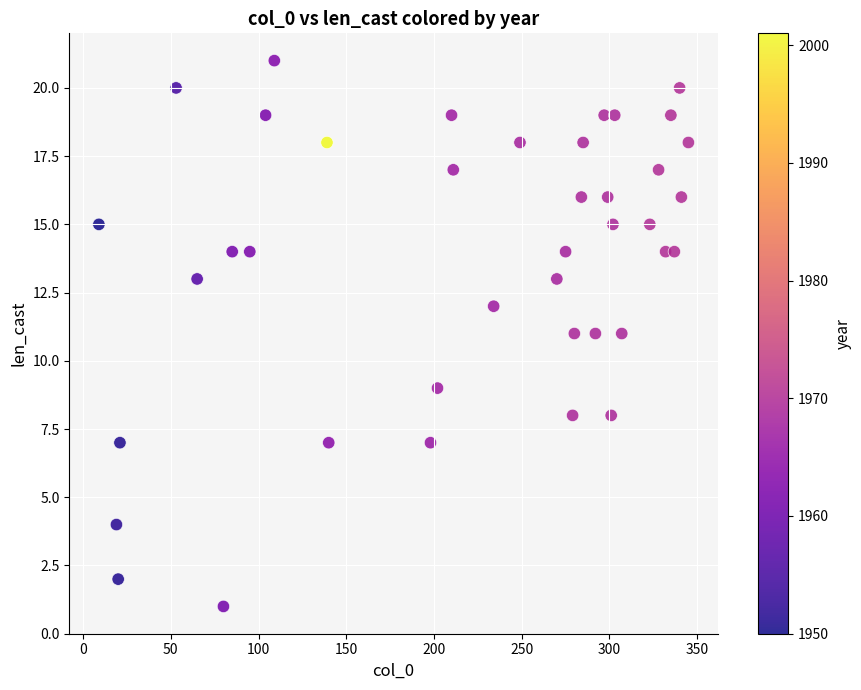

What is the range of Y values (max minus min)?

20